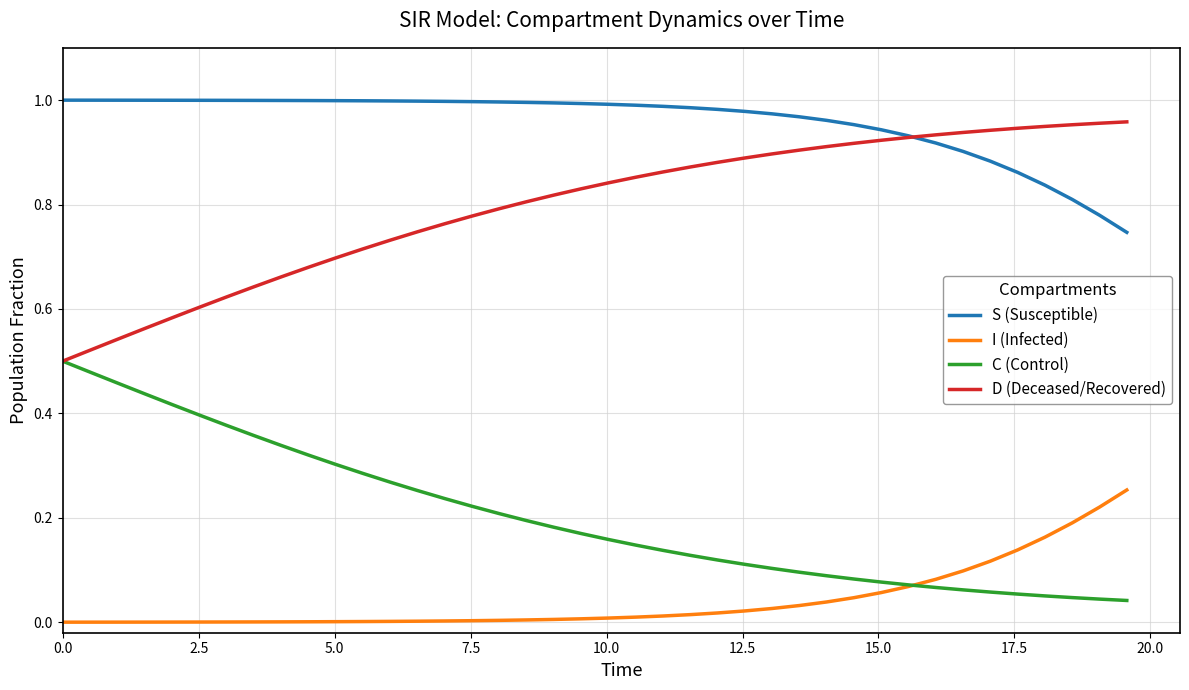

Which series has the largest total across all categories?

S (Susceptible)